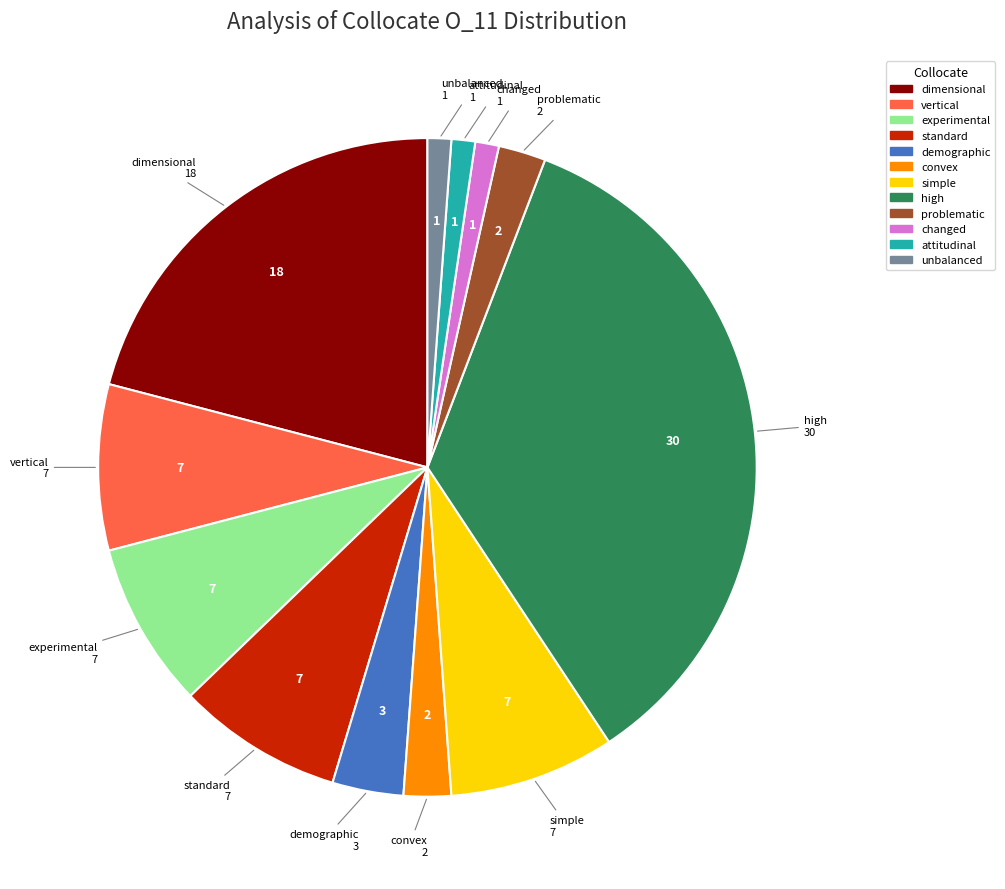

Does any single category account for the majority?

No